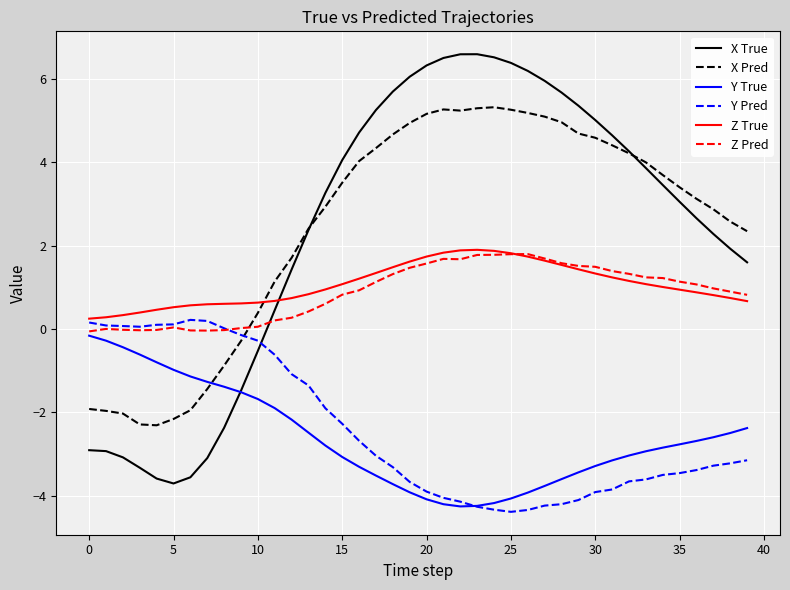

How many lines are shown in the chart?

6